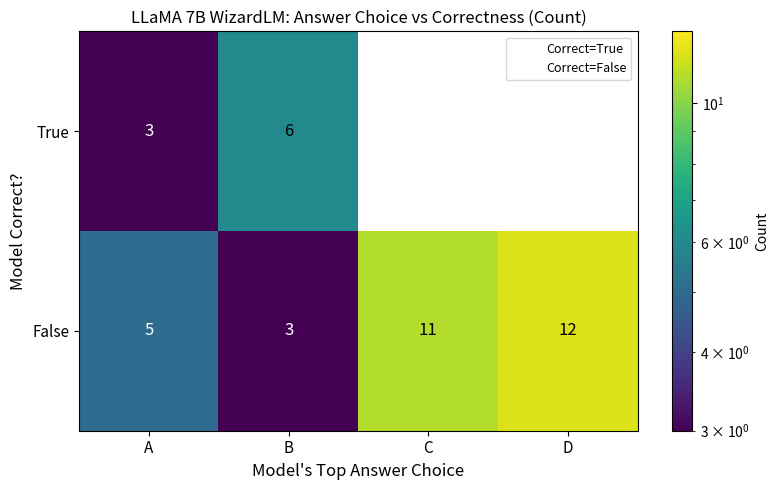

True or false: False has a value of 8 at A.

False